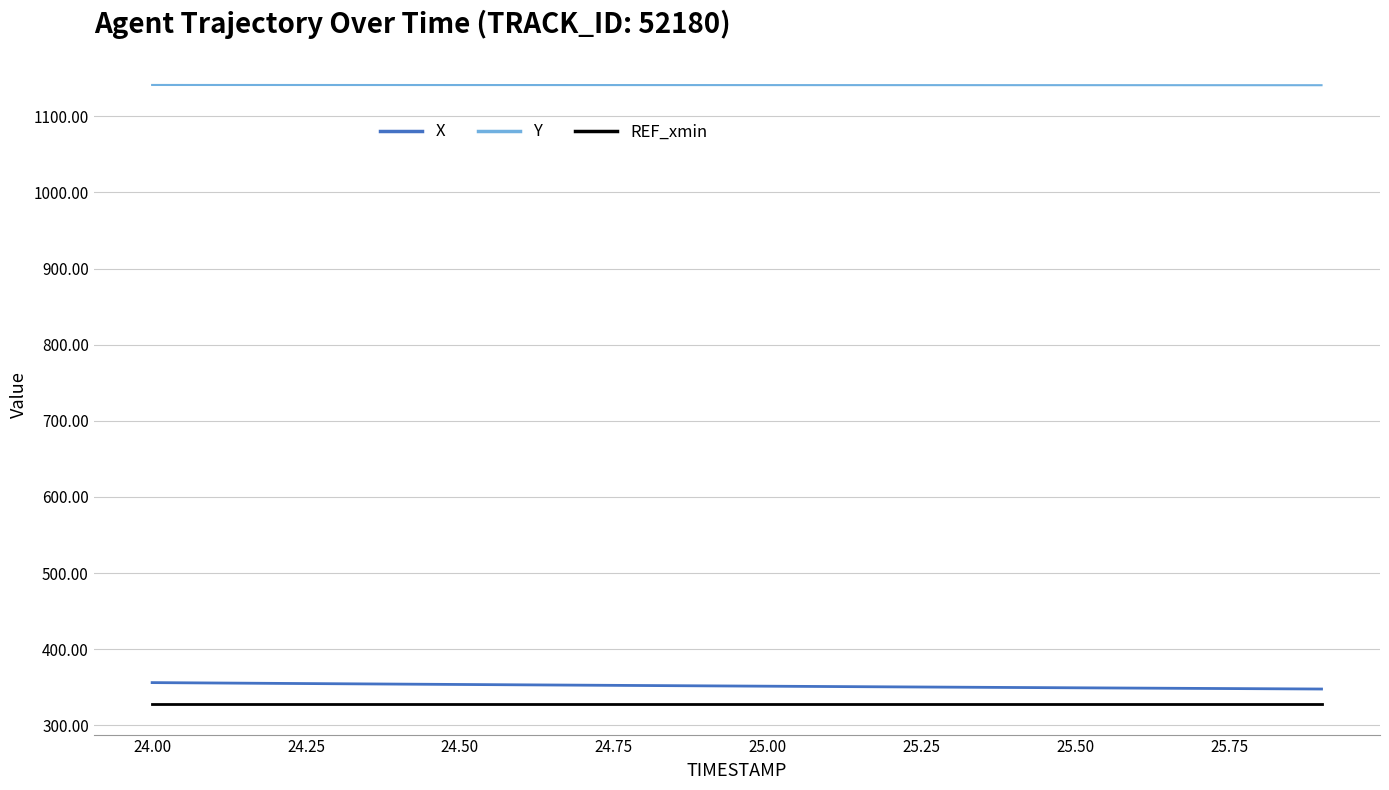

True or false: X and Y cross at least once.

False